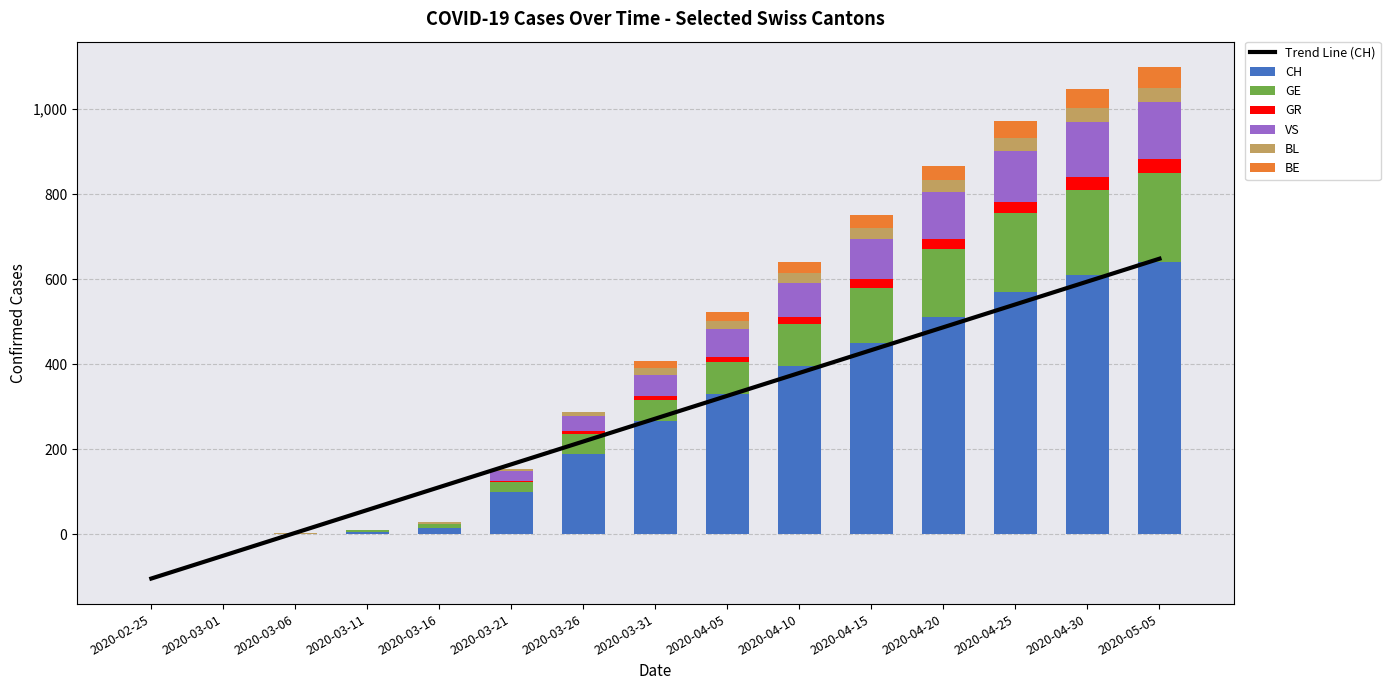

What value does the VS series have at 2020-04-15?

95